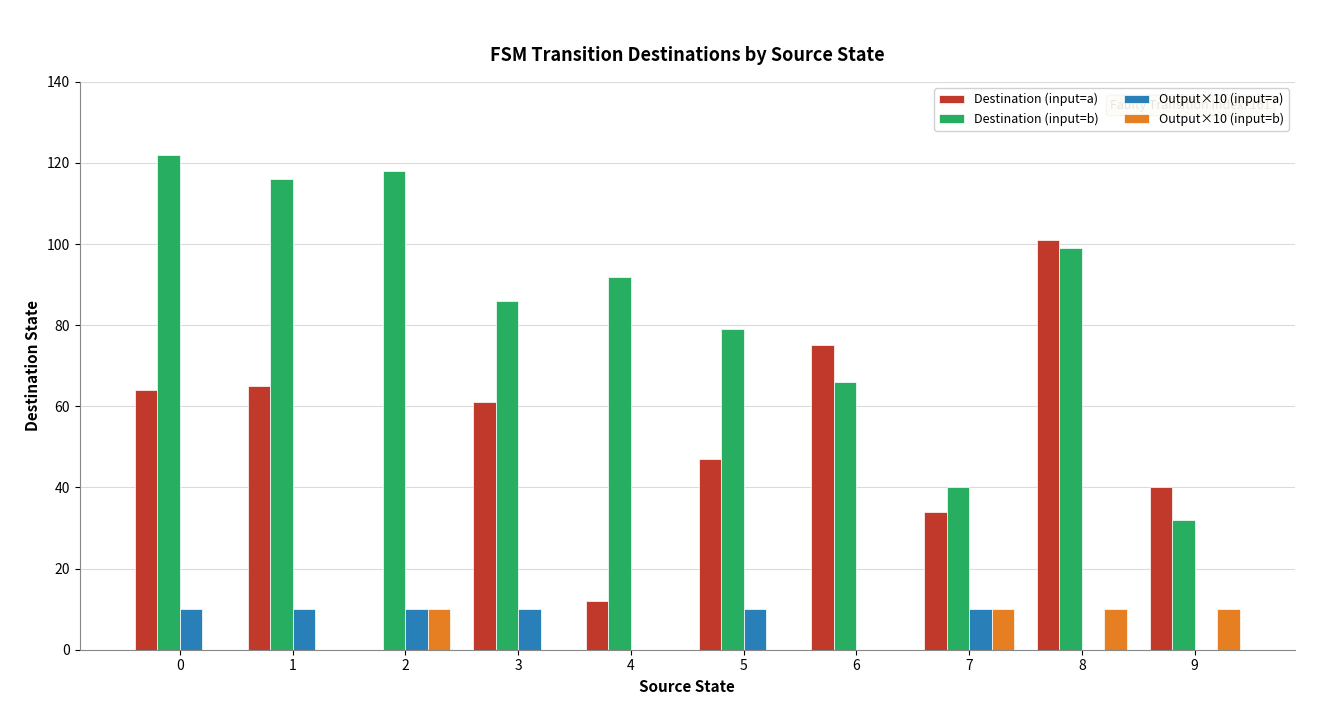

How many groups of bars are there?

10